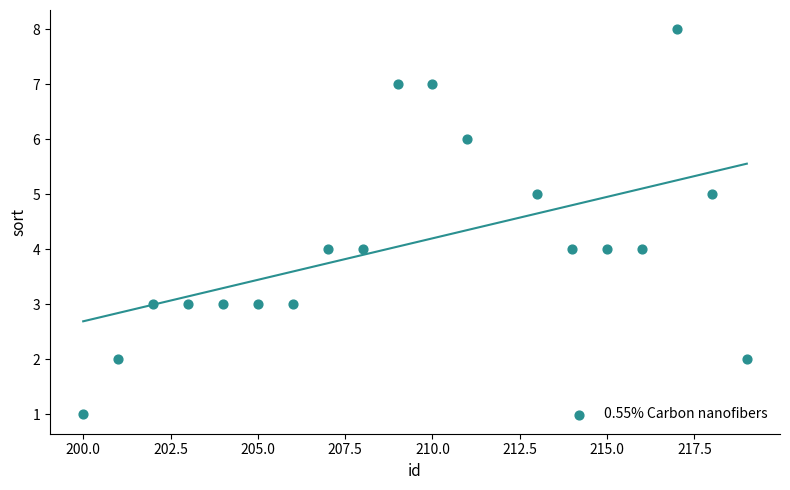

What is the range of Y values (max minus min)?

7